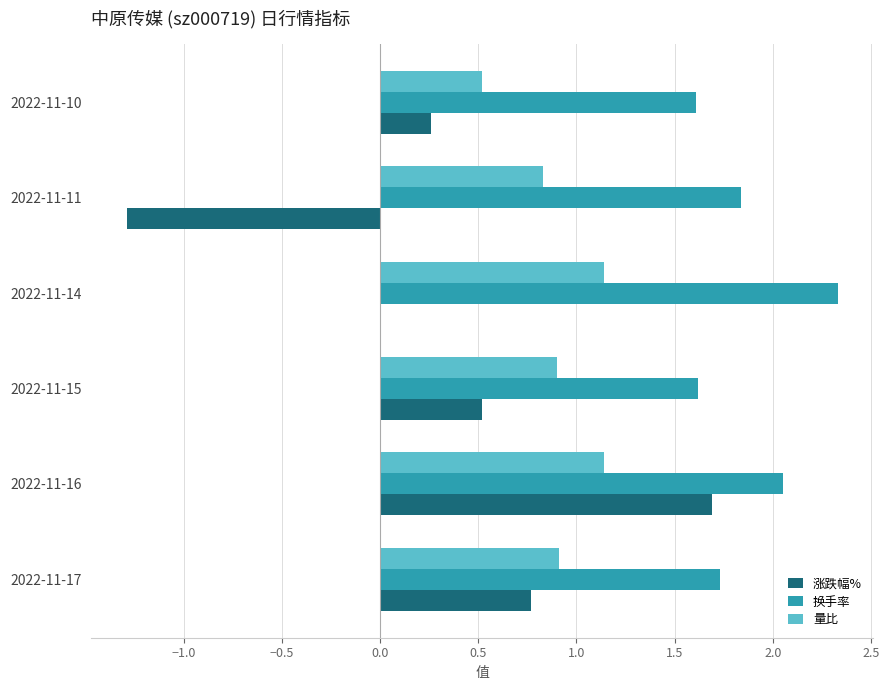

What is the approximate value of 换手率 at 2022-11-15?

1.6